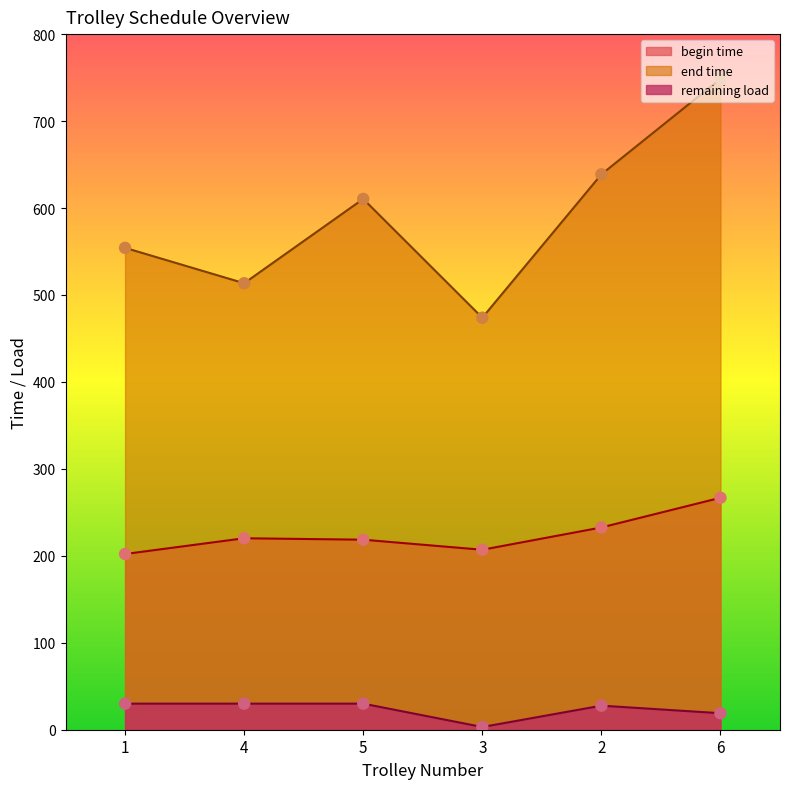

At how many categories does at least one series exceed 333?

6